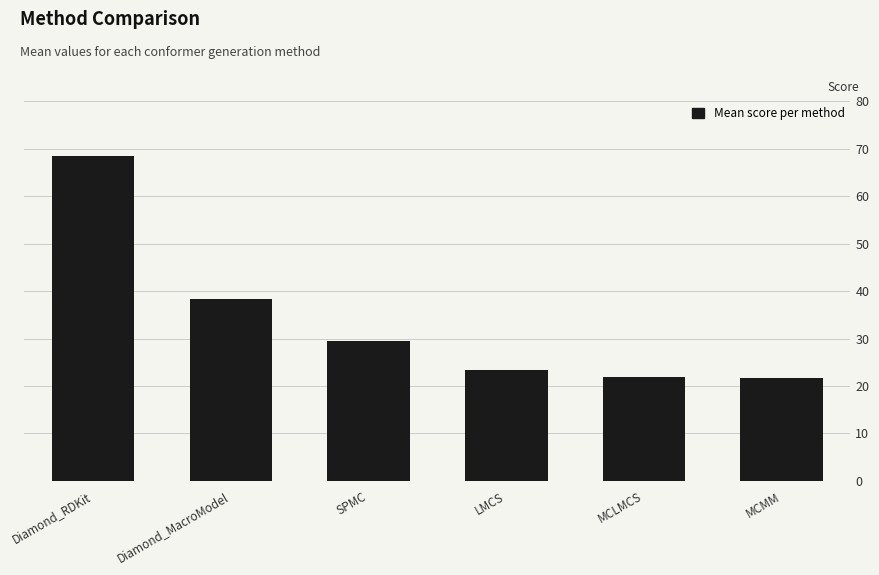

Approximately how many times larger is the value at Diamond_RDKit compared to MCLMCS?

3.1